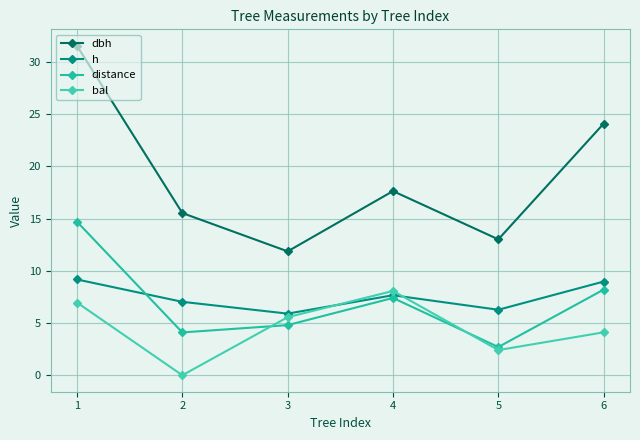

What is the sum of all distance values?

41.9